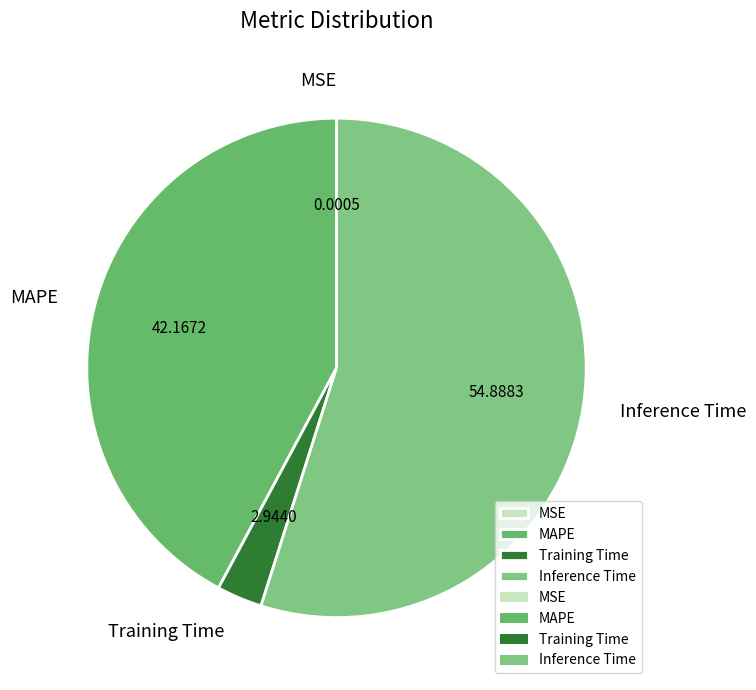

Which has a higher value, Inference Time or MAPE?

Inference Time